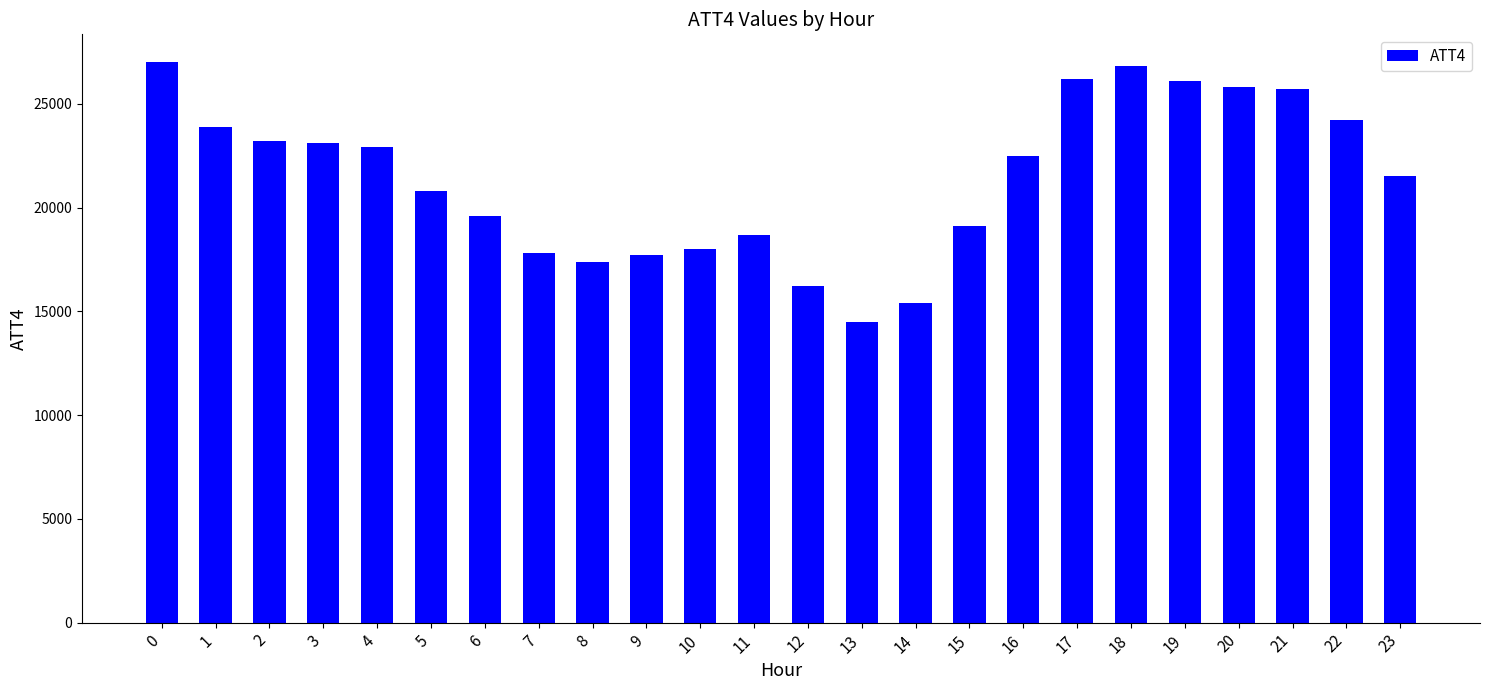

How many data points are less than 22500?

12